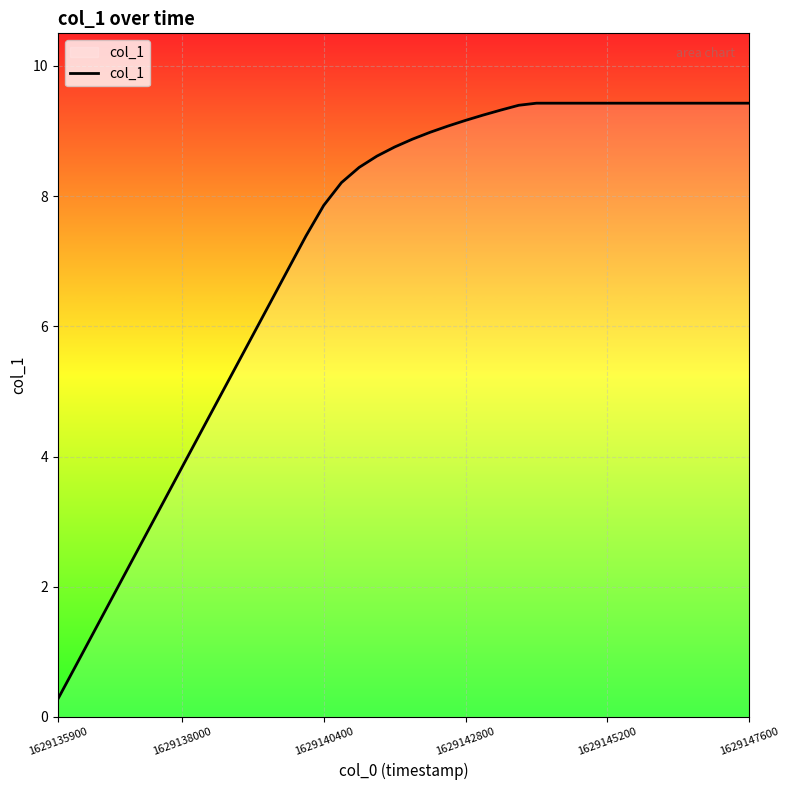

What is the smallest value displayed?

0.3